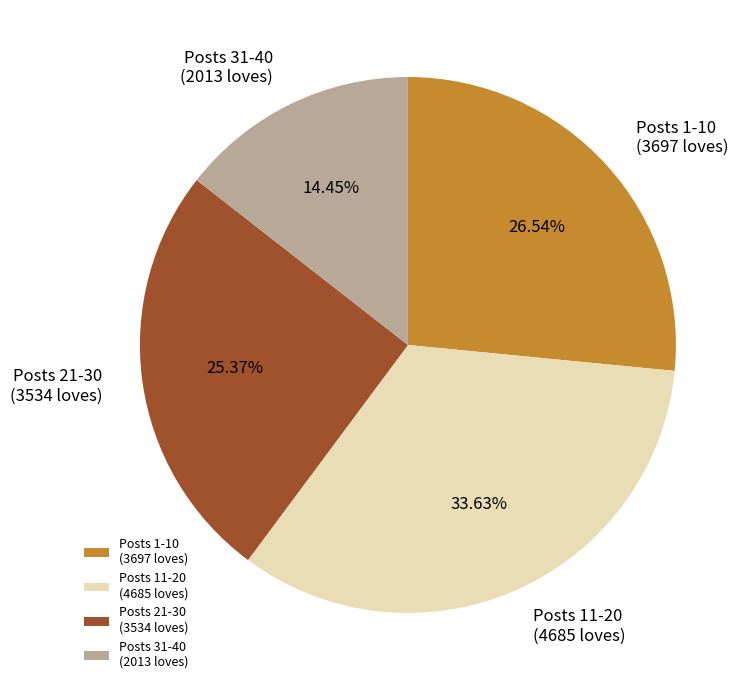

Combined, do Posts 11-20 (4685 loves) and Posts 21-30 (3534 loves) account for over 50%?

Yes